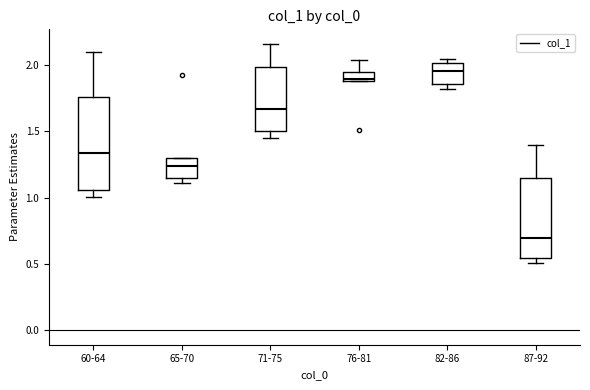

Which box has the highest median line?

82-86